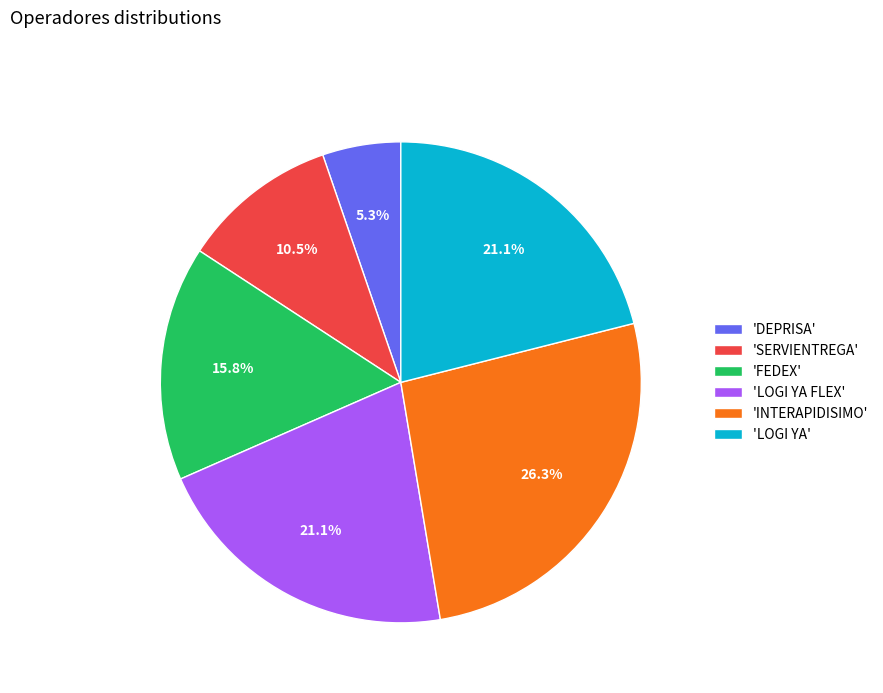

Which category has the smallest portion of the pie?

'DEPRISA'